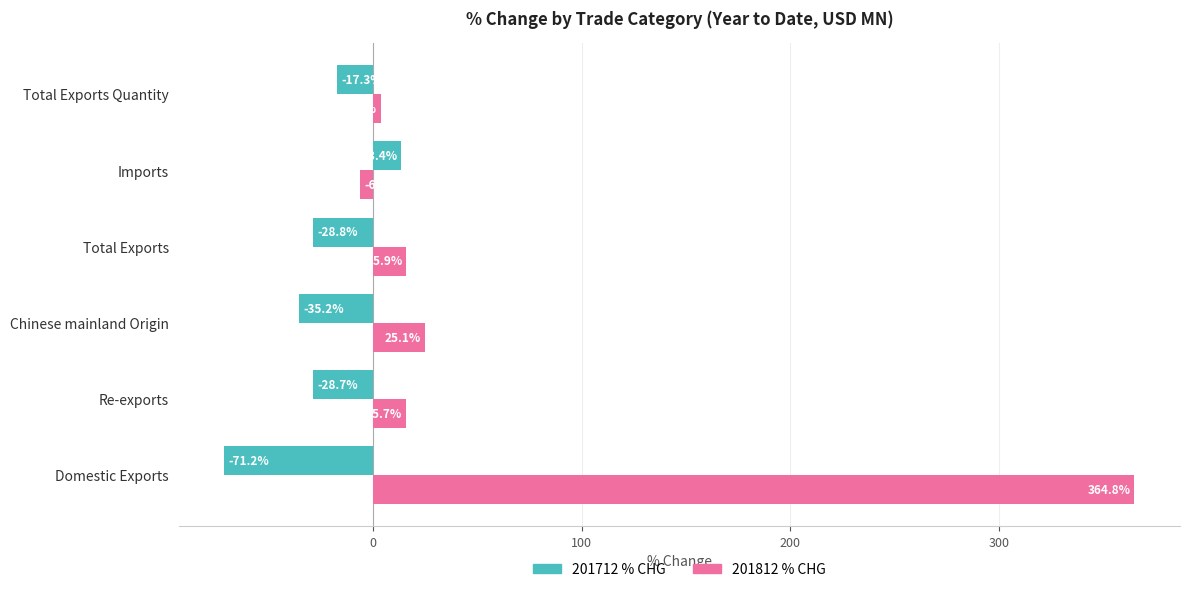

Which category has the highest value across all series?

Domestic Exports